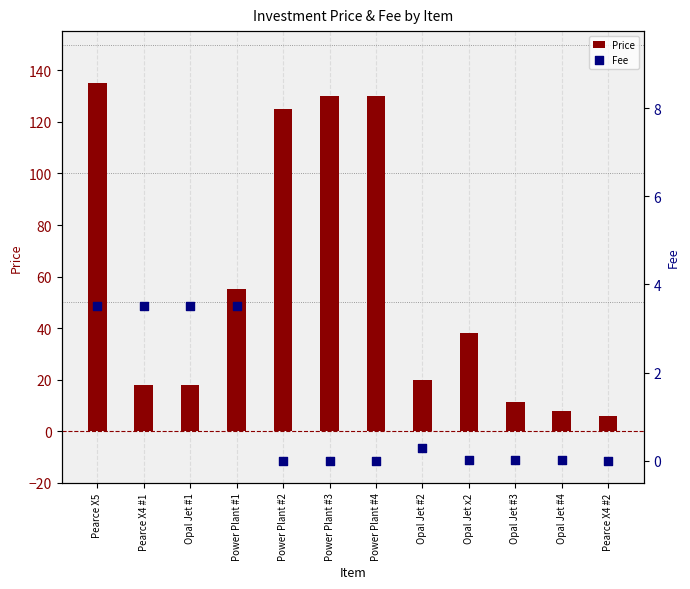

Is the value of Fee at Power Plant #3 greater than the value of Price at Opal Jet #3?

No